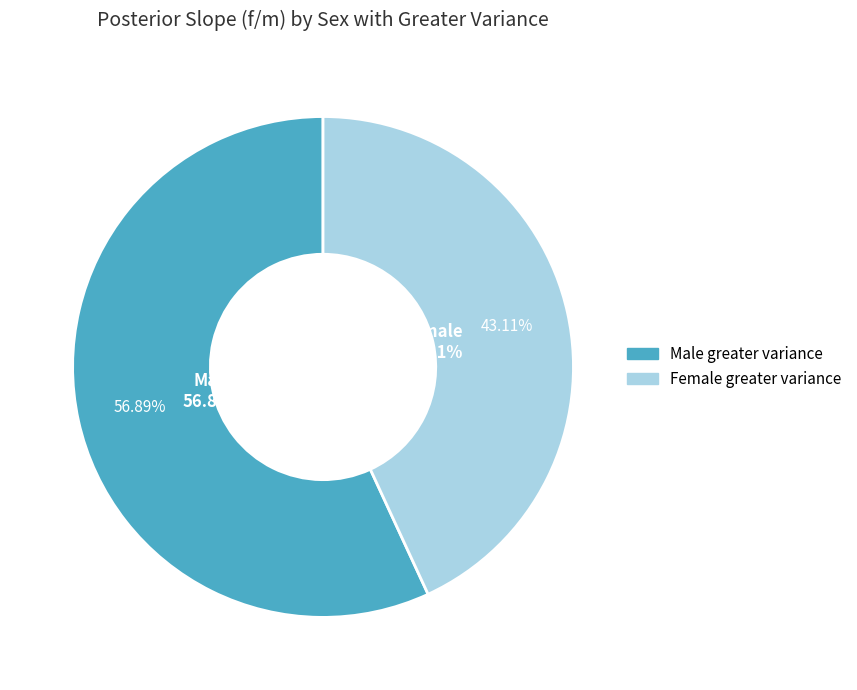

True or false: HbA1c accounts for 15% of the total.

False